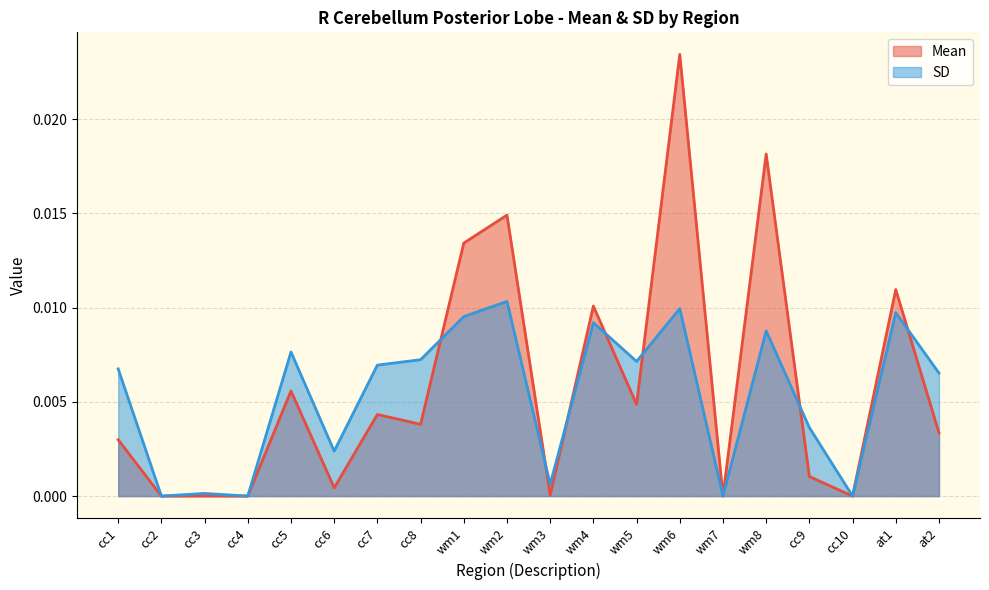

Between which two adjacent categories do Mean and SD first intersect?

cc8 and wm1